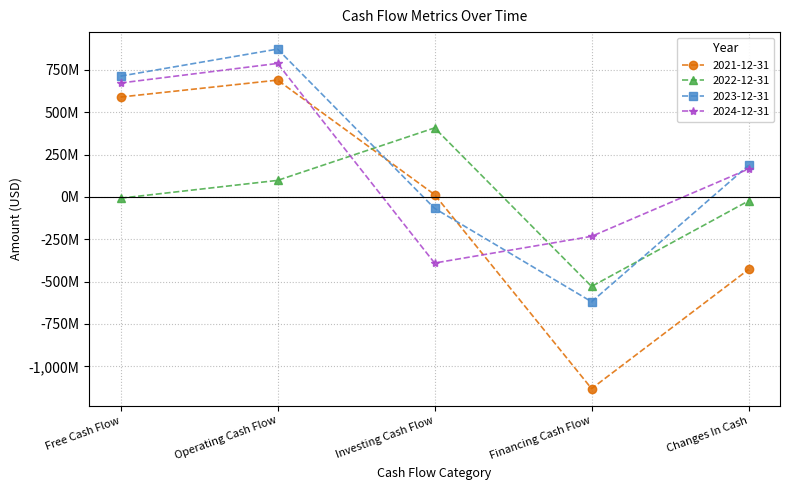

Which has a higher value, Changes In Cash or Operating Cash Flow?

Operating Cash Flow